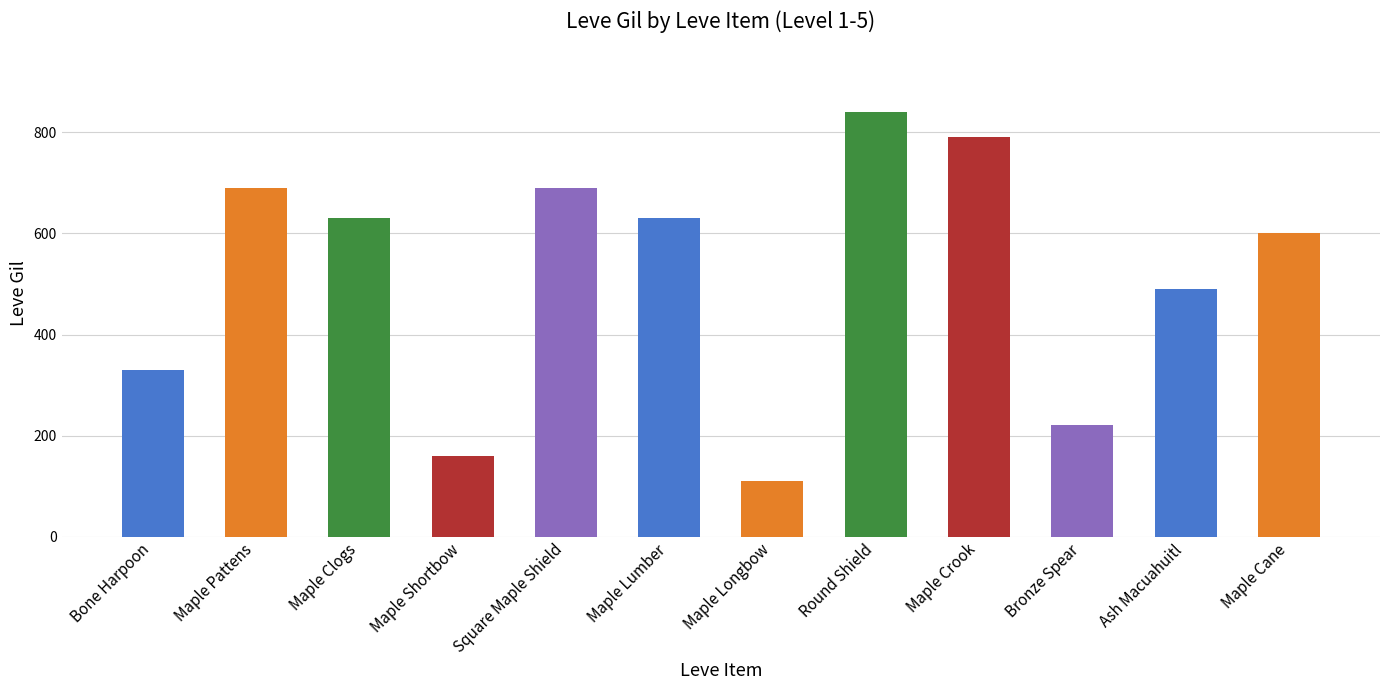

Which label corresponds to the largest value in the chart?

Round Shield